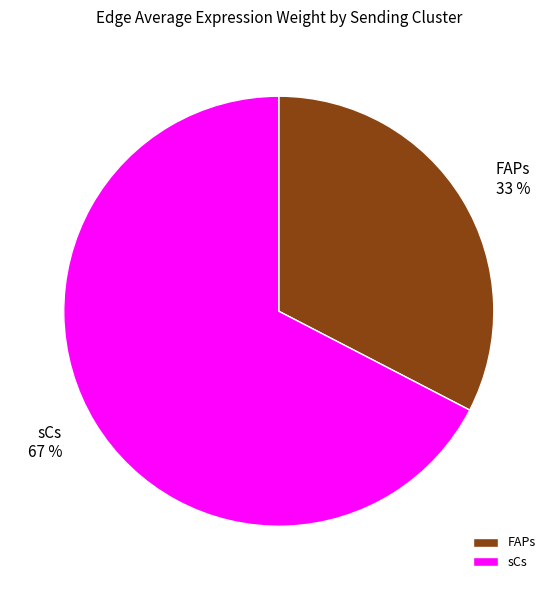

To the nearest percent, what is the combined percentage of sCs and FAPs?

100%